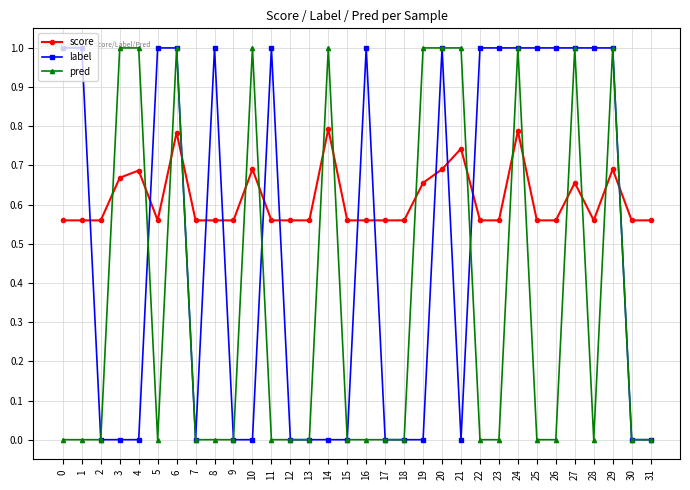

Which series has the largest total across all categories?

score